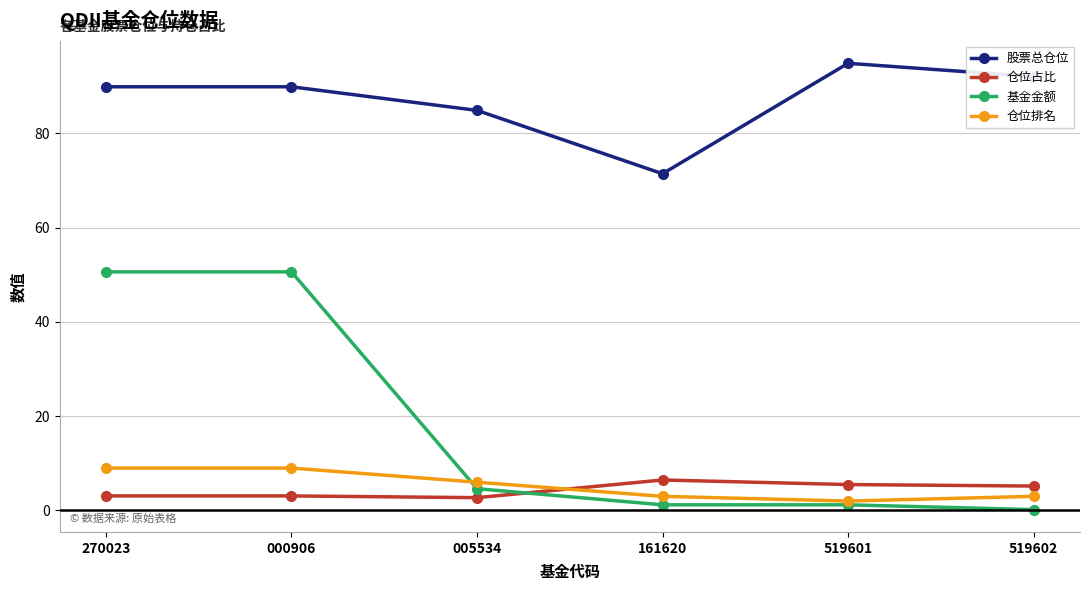

True or false: 股票总仓位 has a value of 92.1 at 519602.

True